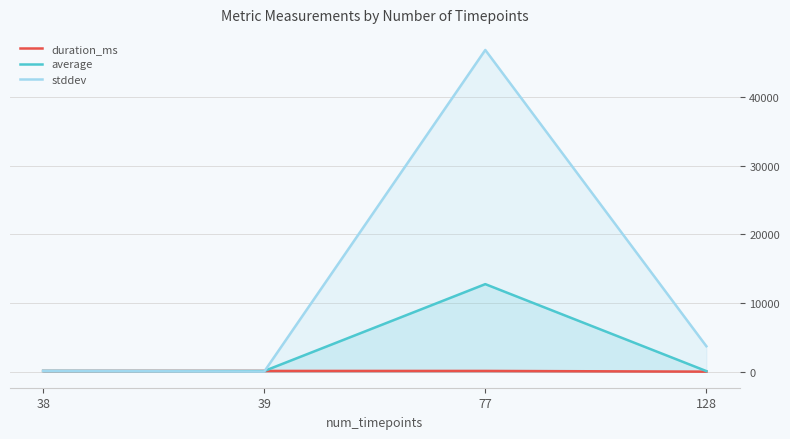

Reading left to right, what are all the values shown in this chart?

duration_ms: 100.0	102.7	102.6	0.0
average: 100.0	90.9	12742.6	79.5
stddev: 100.0	14.8	46841.7	3700.5